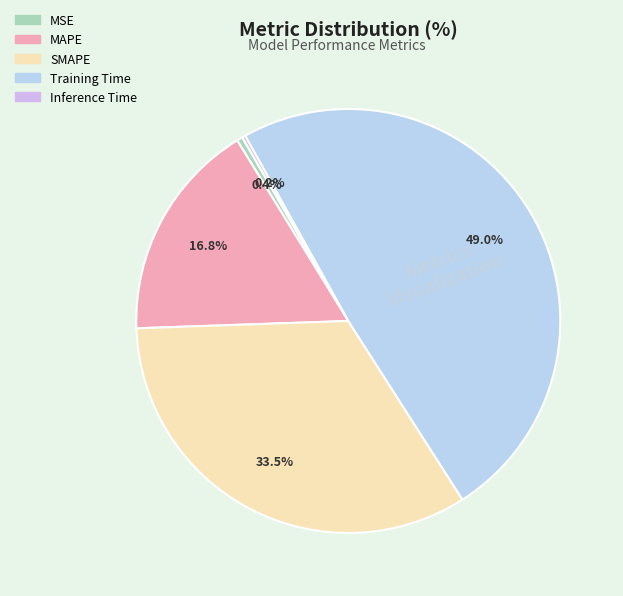

Rank the categories by value from lowest to highest.

Inference Time, MSE, MAPE, SMAPE, Training Time